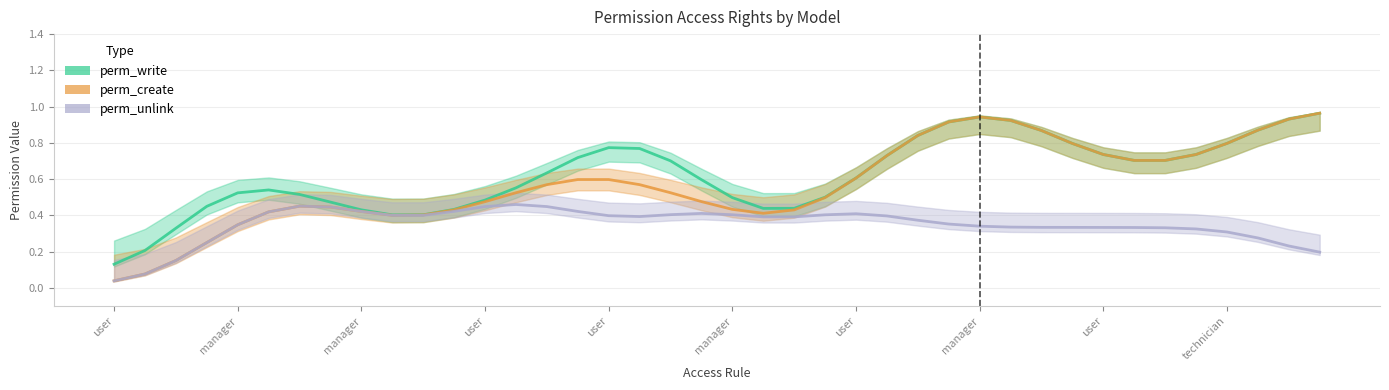

Which category has the lowest value across all series?

user